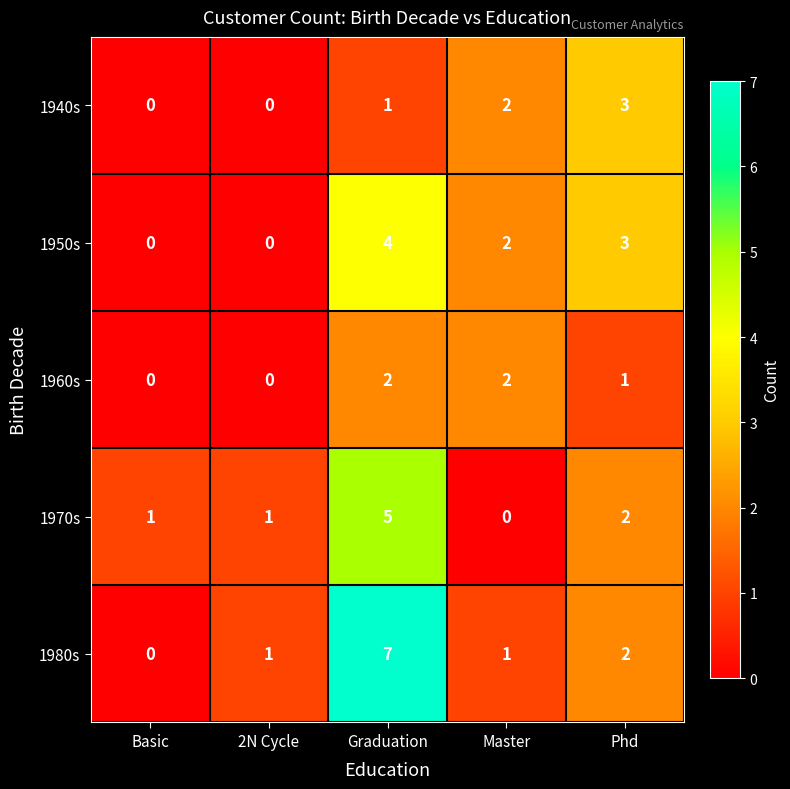

How many distinct data groups are displayed?

5